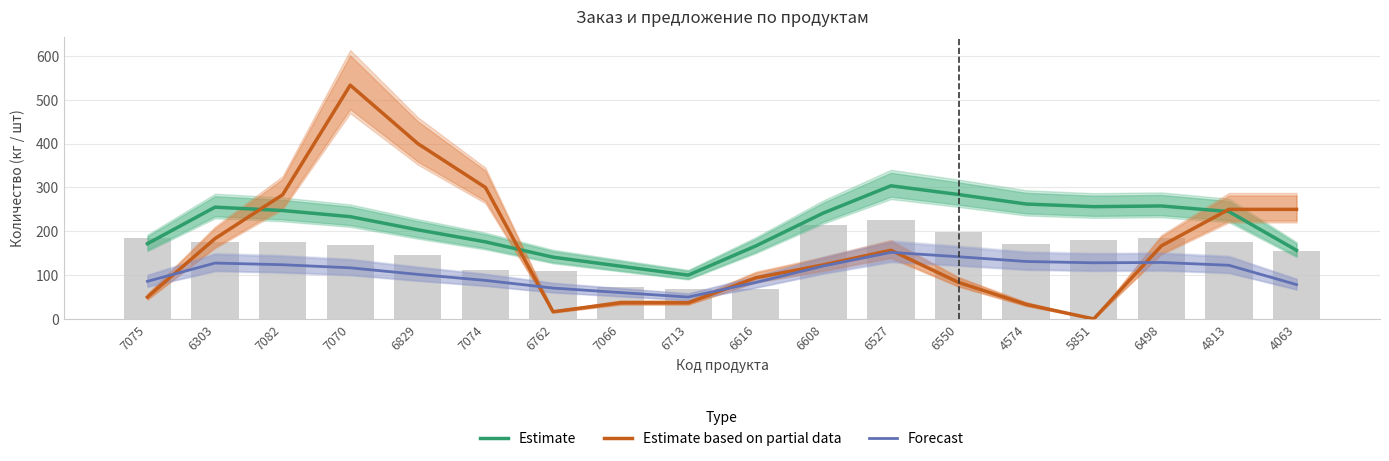

True or false: Estimate based on partial data has a value of 201.7 at 6608.

False